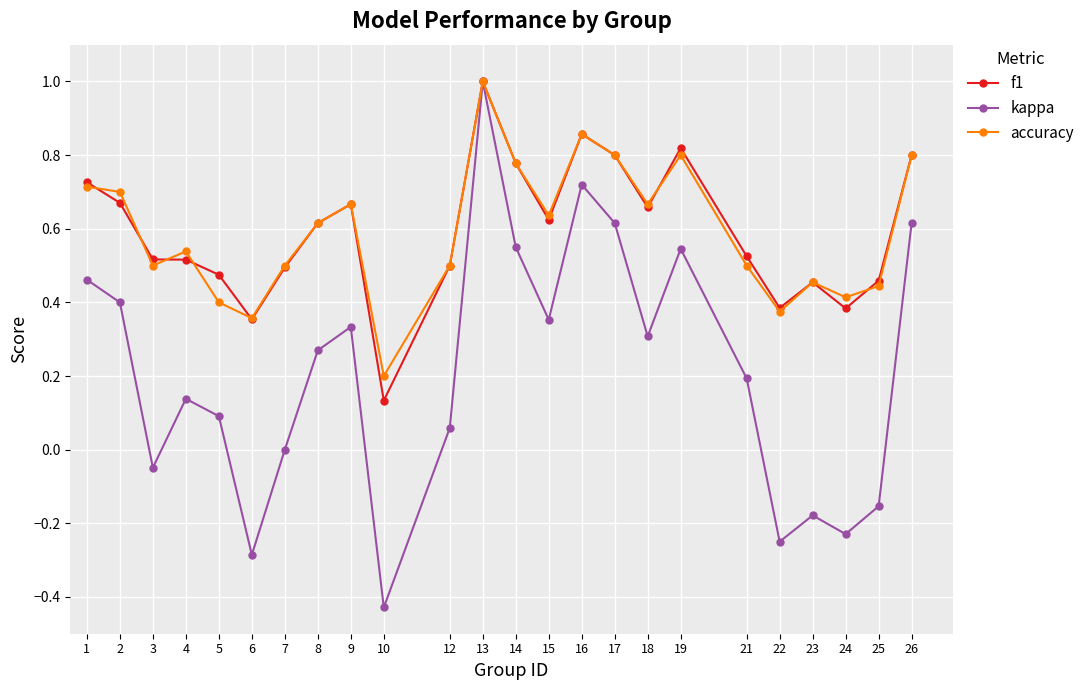

At which label does accuracy reach its peak?

13